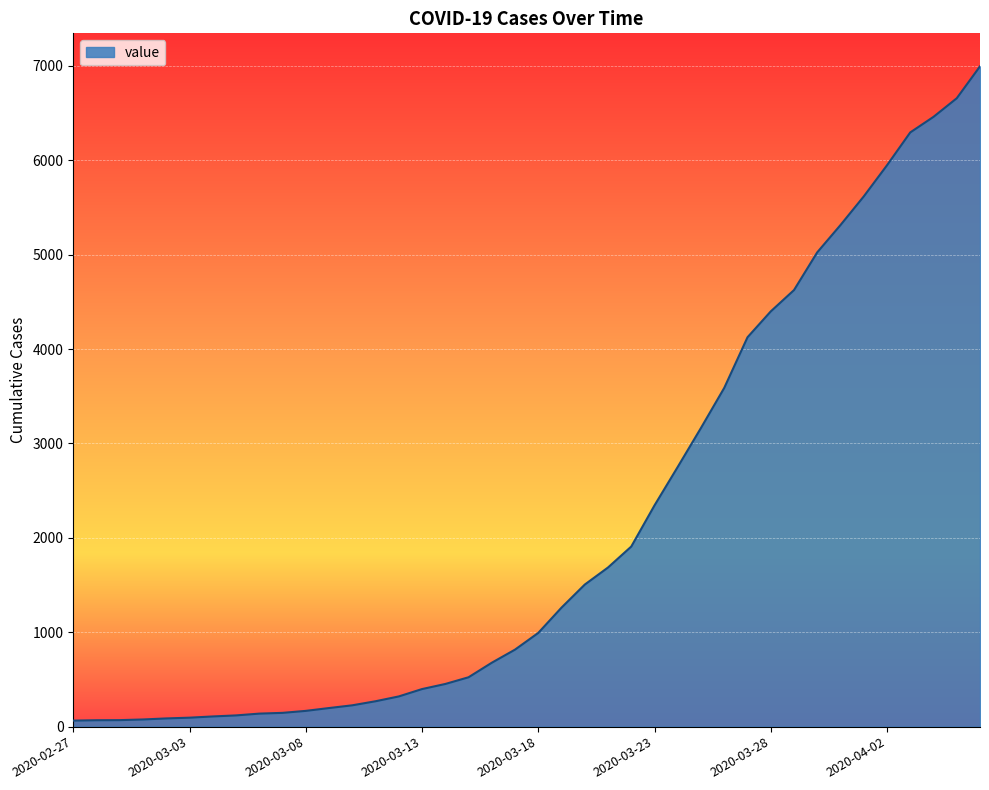

How many lines are shown in the chart?

1